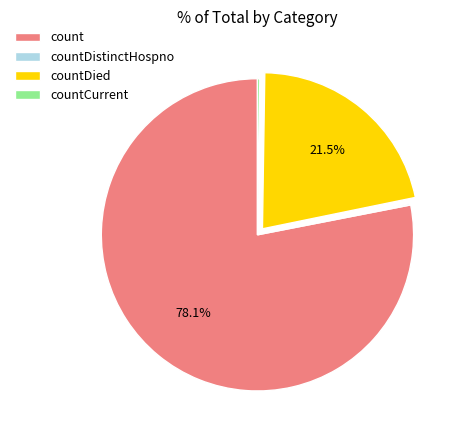

What percentage is NOT represented by countDied?

78.5%